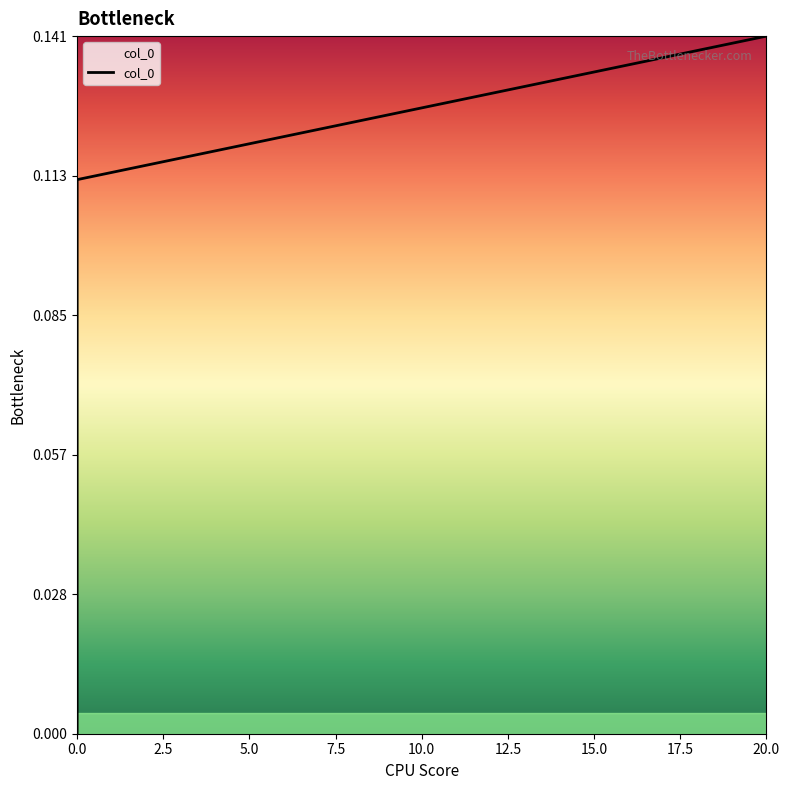

True or false: the data has more than 2 interior local peaks.

False